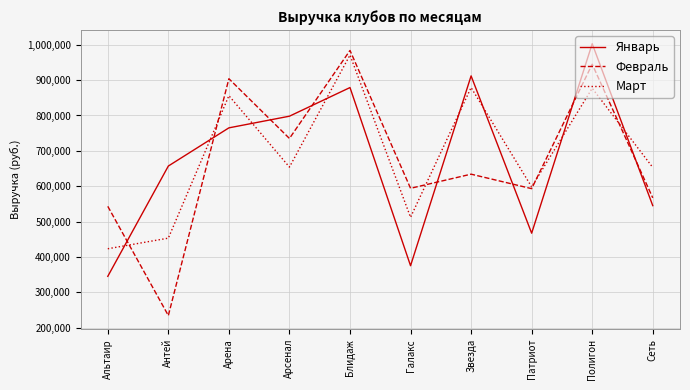

Where is Февраль nearest to the value 609000?

Галакс